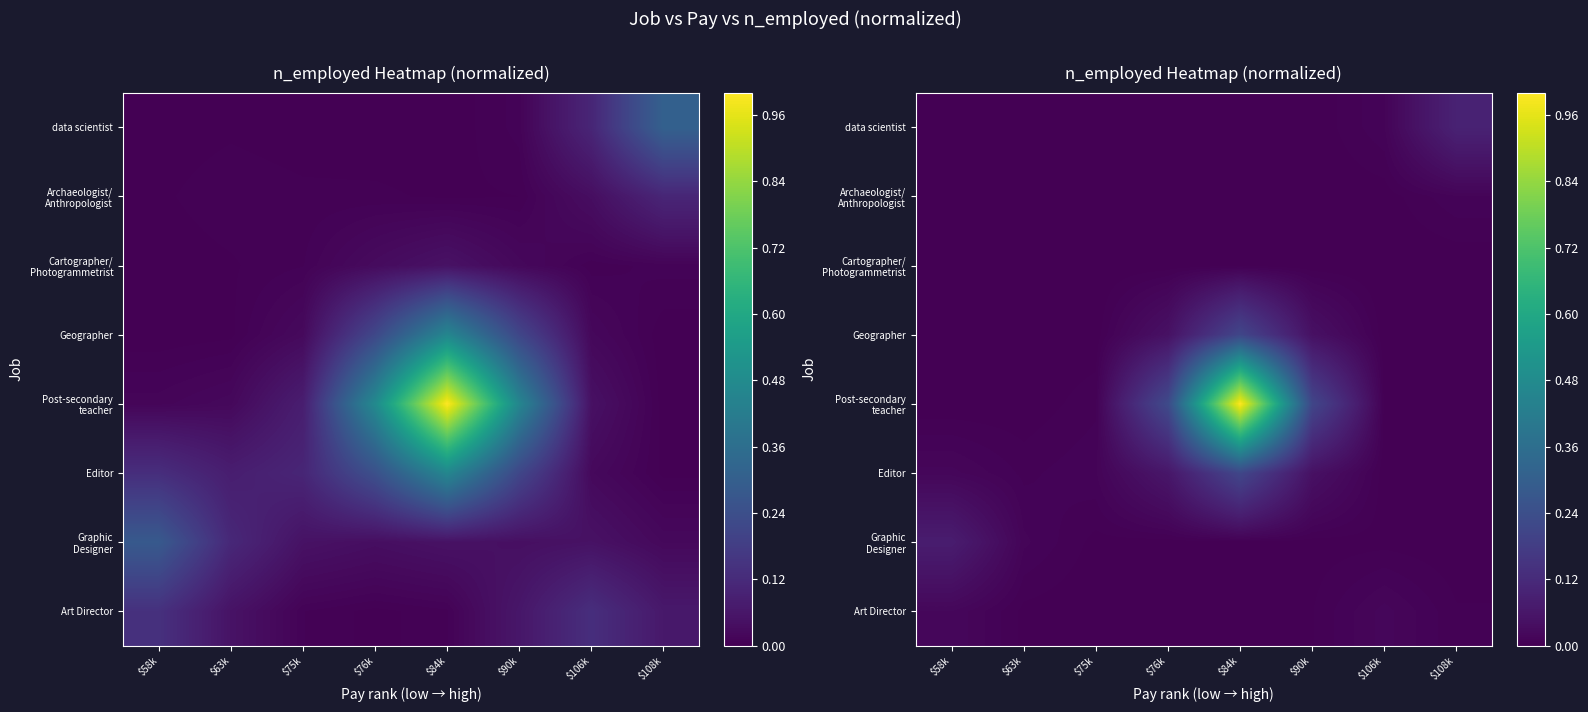

At which category is the sum across all series the highest?

$84k